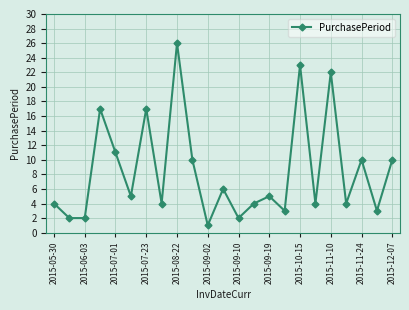

What is the value of the 15th point from the left?

5